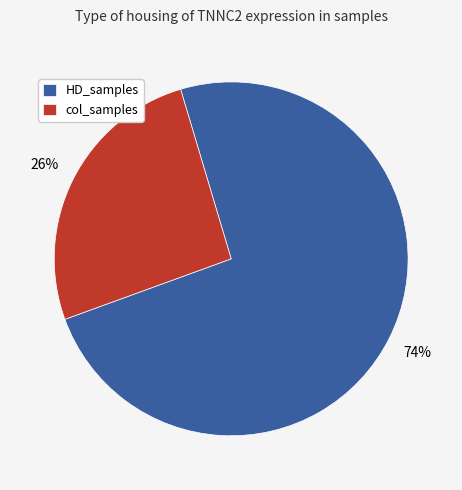

The col_samples slice represents 26% of the pie. True or false?

True